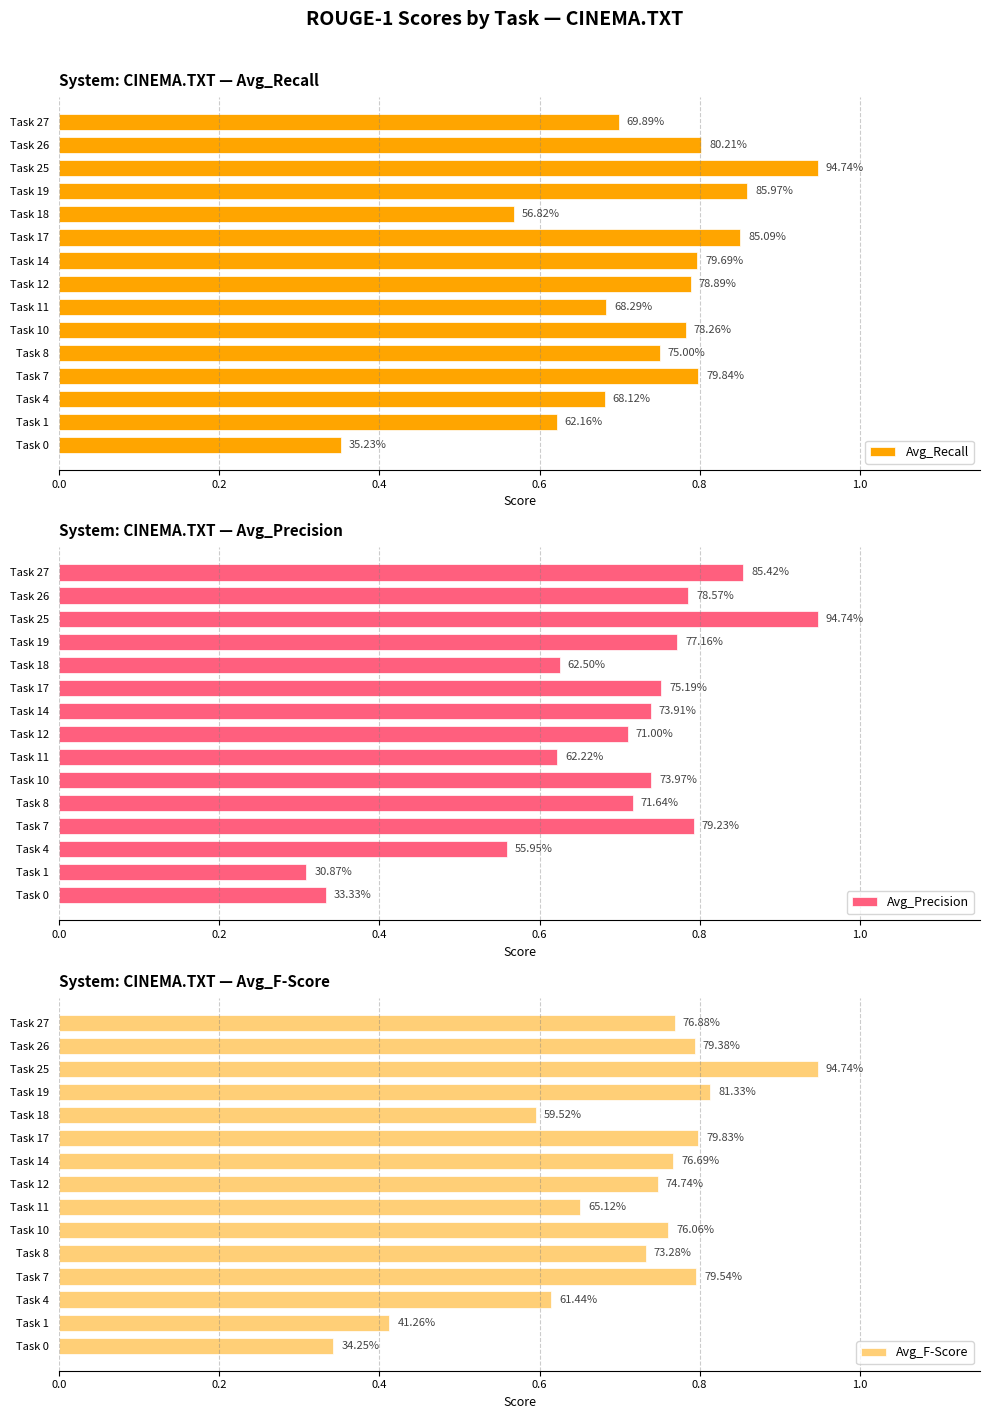

Which series has the largest total across all categories?

Avg_Recall